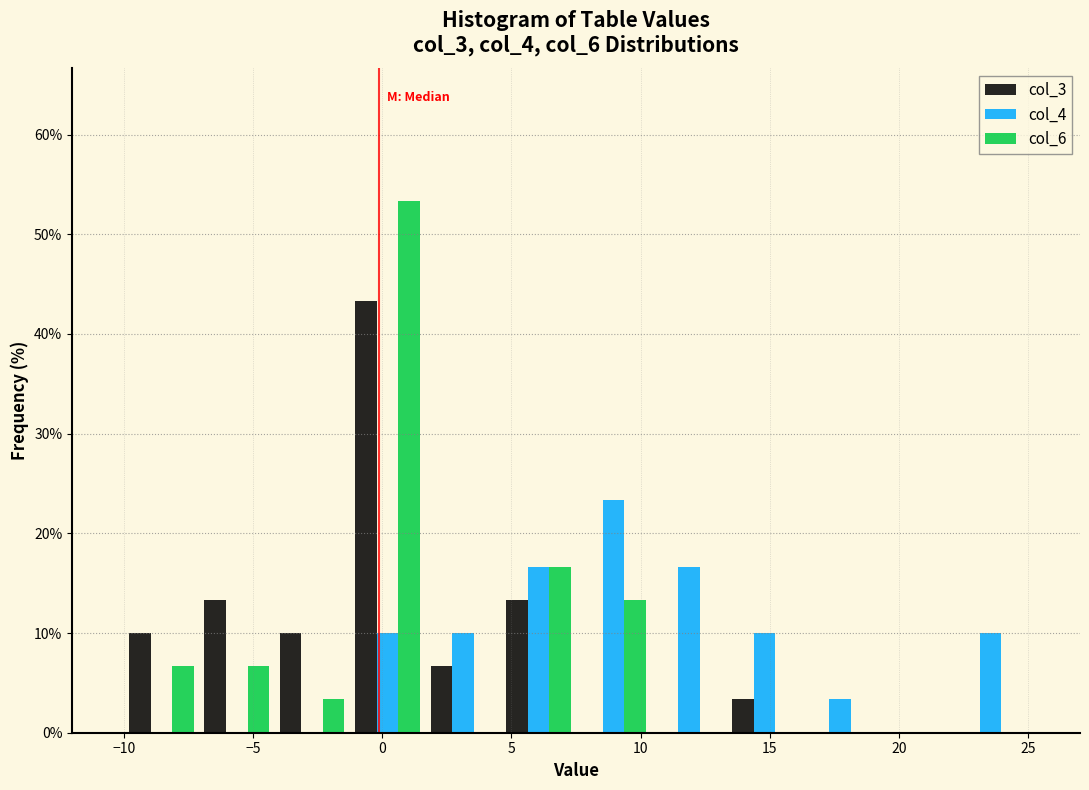

Reading left to right, list every range on the x-axis with the height of the bar of each series over it. Neither the bar edges nor the heights are printed on the chart, so give them approximately, as read against the axes.

-10.0 to -7.0: col_3=10	col_4=0	col_6=7
-7.0 to -4.0: col_3=13	col_4=0	col_6=7
-4.0 to -1.0: col_3=10	col_4=0	col_6=3
-1.0 to 1.5: col_3=43	col_4=10	col_6=53
1.5 to 4.5: col_3=7	col_4=10	col_6=0
4.5 to 7.5: col_3=13	col_4=17	col_6=17
7.5 to 10.5: col_3=0	col_4=23	col_6=13
10.5 to 13.5: col_3=0	col_4=17	col_6=0
13.5 to 16.5: col_3=3	col_4=10	col_6=0
16.5 to 19.0: col_3=0	col_4=3	col_6=0
19.0 to 22.0: col_3=0	col_4=0	col_6=0
22.0 to 25.0: col_3=0	col_4=10	col_6=0